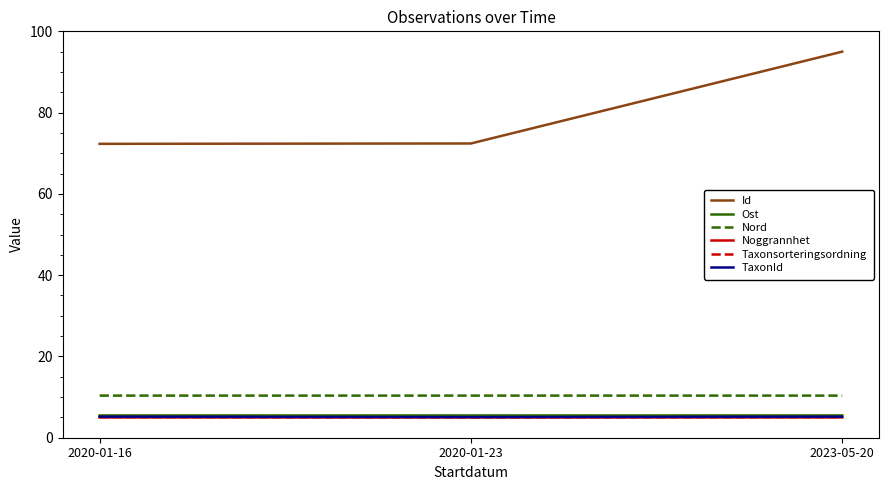

At which category does the chart reach its peak across all series?

2023-05-20